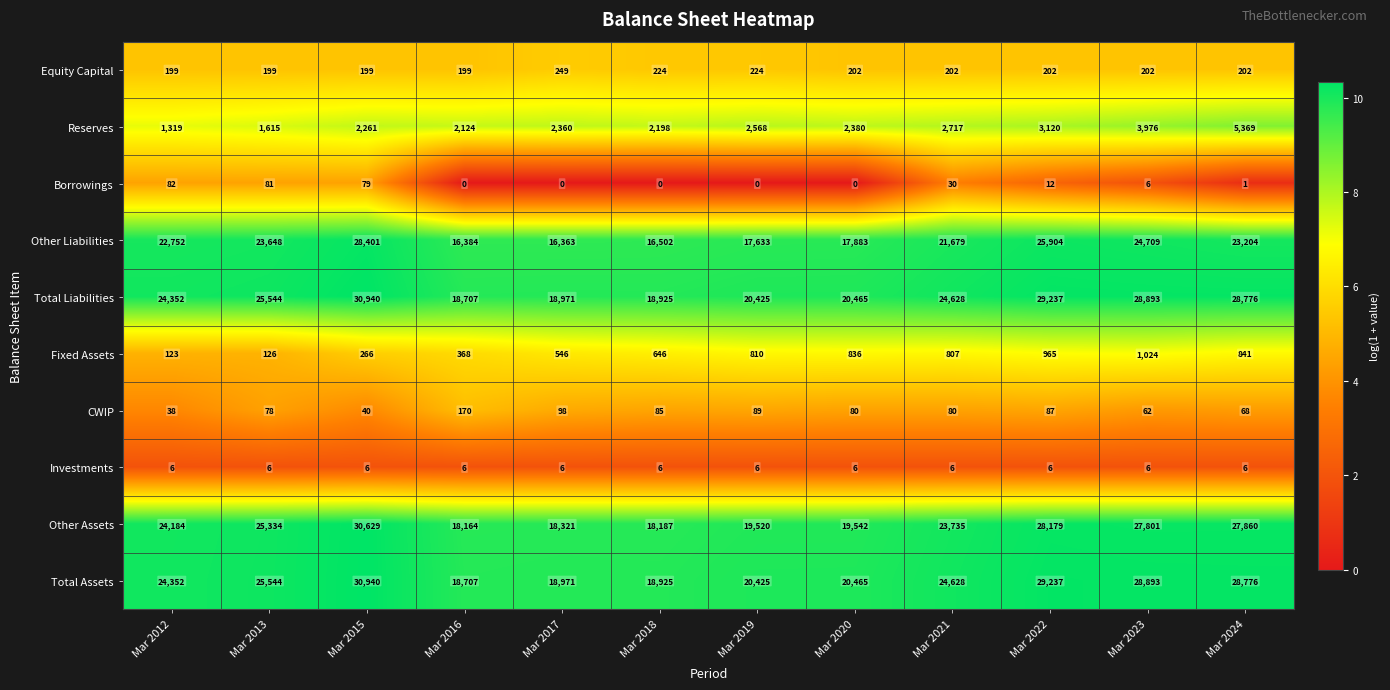

Where does the Total Liabilities series first go above 24628?

Mar 2013